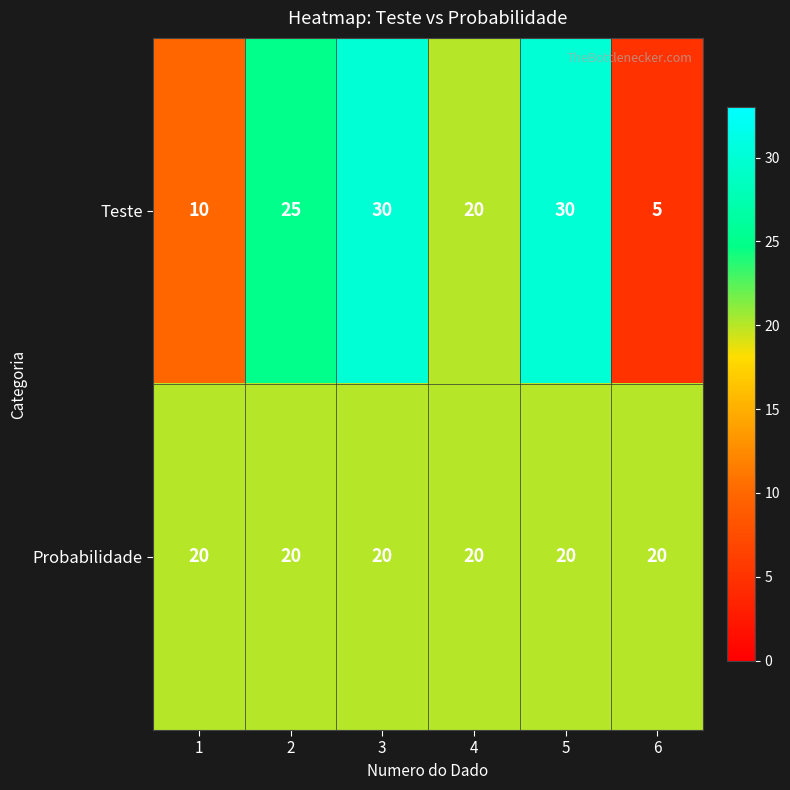

What is the spread (max minus min) of values at 1?

10